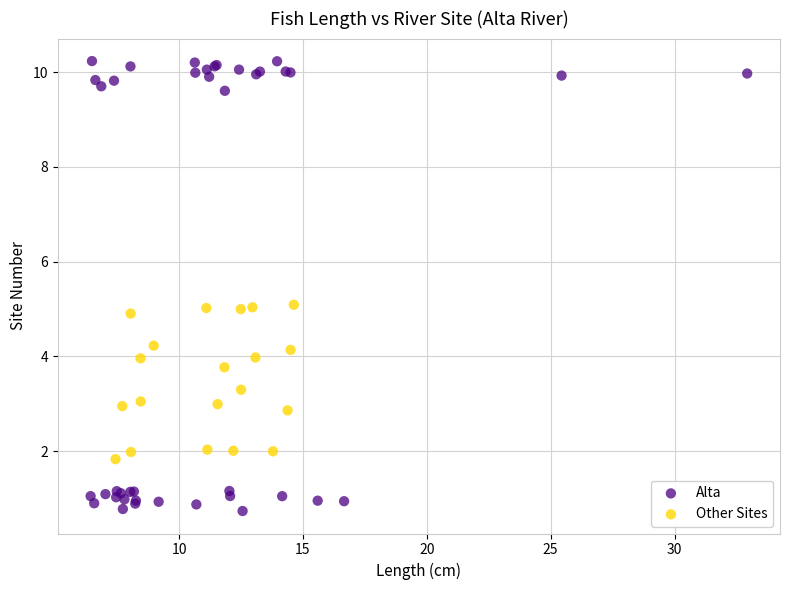

Which series reaches the minimum Y coordinate?

Alta